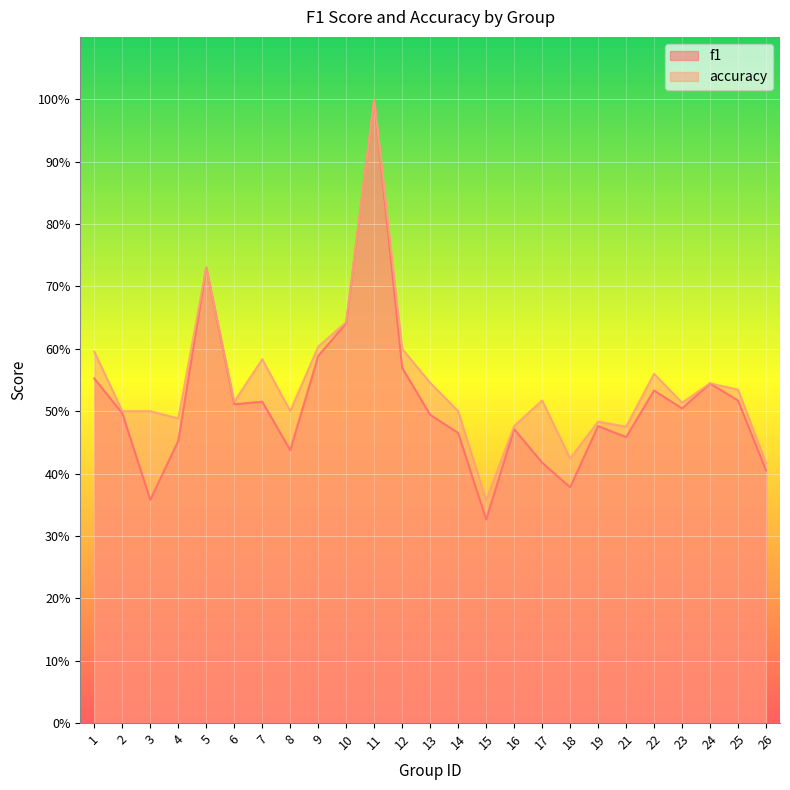

What is the lowest value of the accuracy series?

0.4